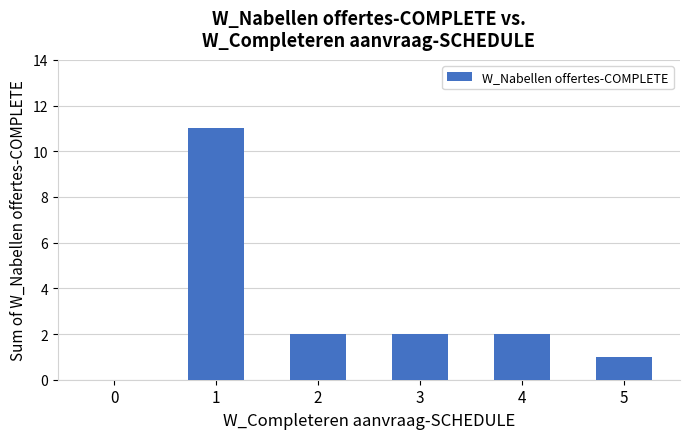

Between 2 and 5, which is larger?

2